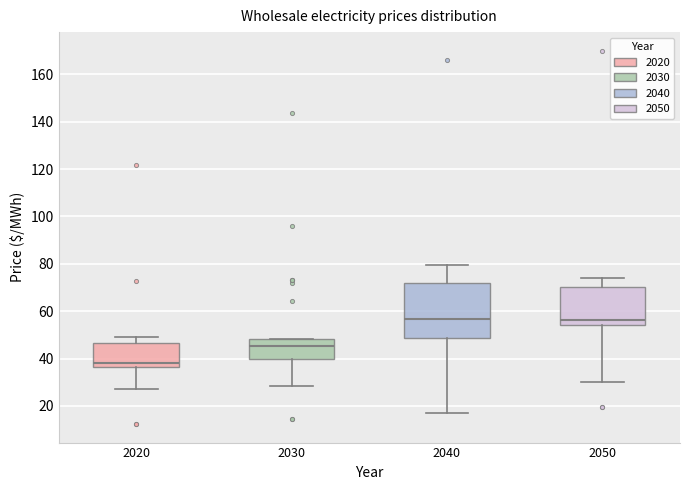

Reading left to right, read every box against the y-axis: the position of its median line, the range the box covers, and the ends of its whiskers. The values are not printed on the chart, so give them approximately, as read against the axis.

2020: median 38, box 36 to 46, whiskers 28 to 50
2030: median 46, box 40 to 48, whiskers 28 to 48
2040: median 56, box 48 to 72, whiskers 18 to 80
2050: median 56, box 54 to 70, whiskers 30 to 74